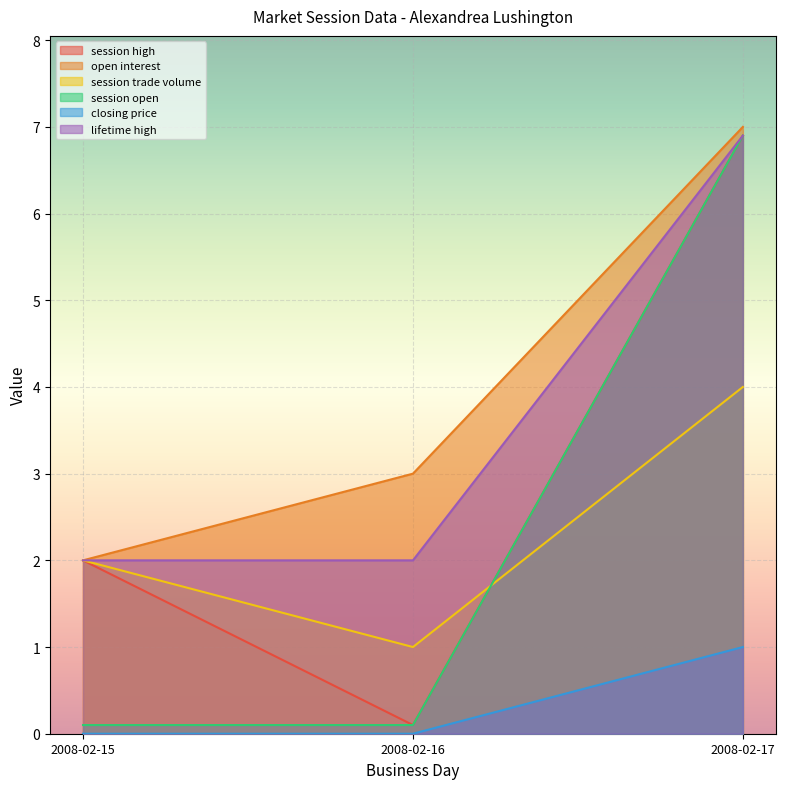

How many lines are shown in the chart?

6